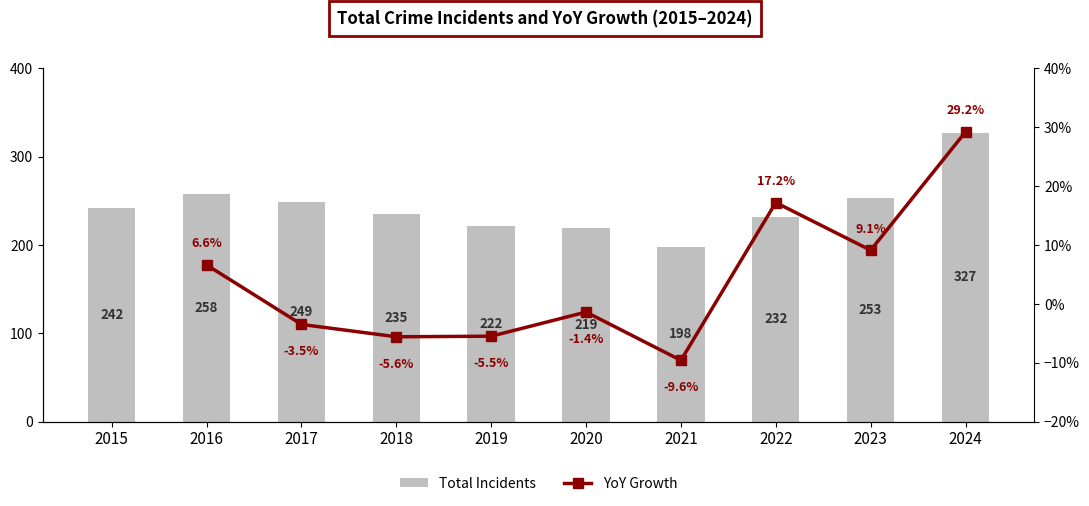

Where does the Total Incidents series first go above 242?

2016